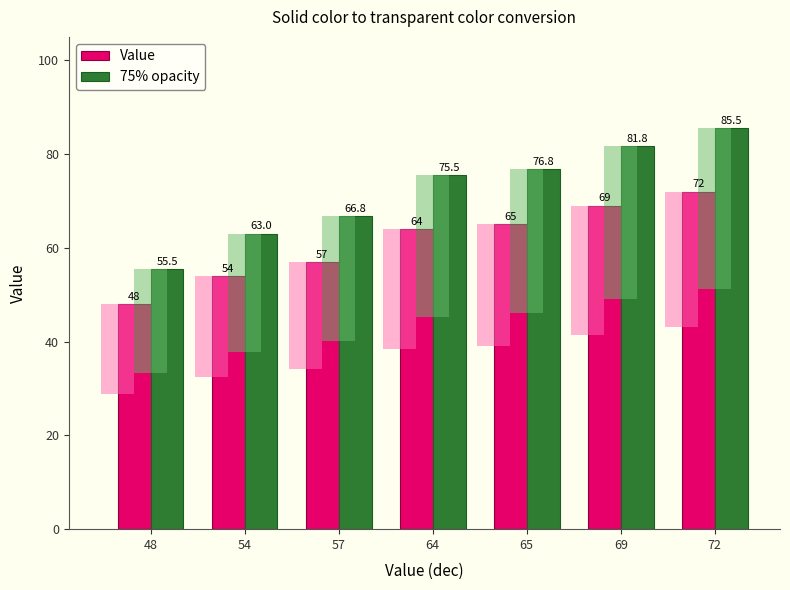

List the labels in order of 75% opacity value, largest first.

72, 69, 65, 64, 57, 54, 48